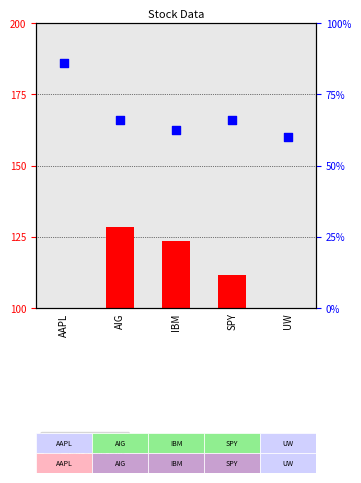

Is the value of percentile_rank at AAPL greater than the value of price at AAPL?

Yes